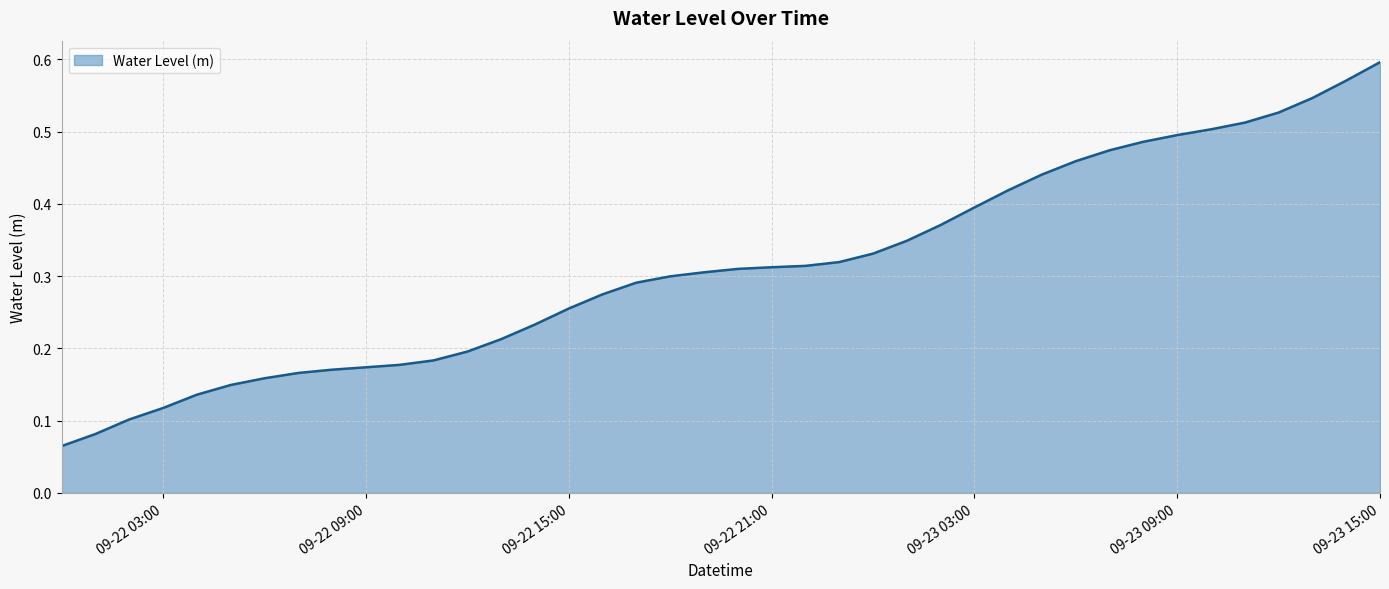

Does the chart have visible grid lines?

Yes